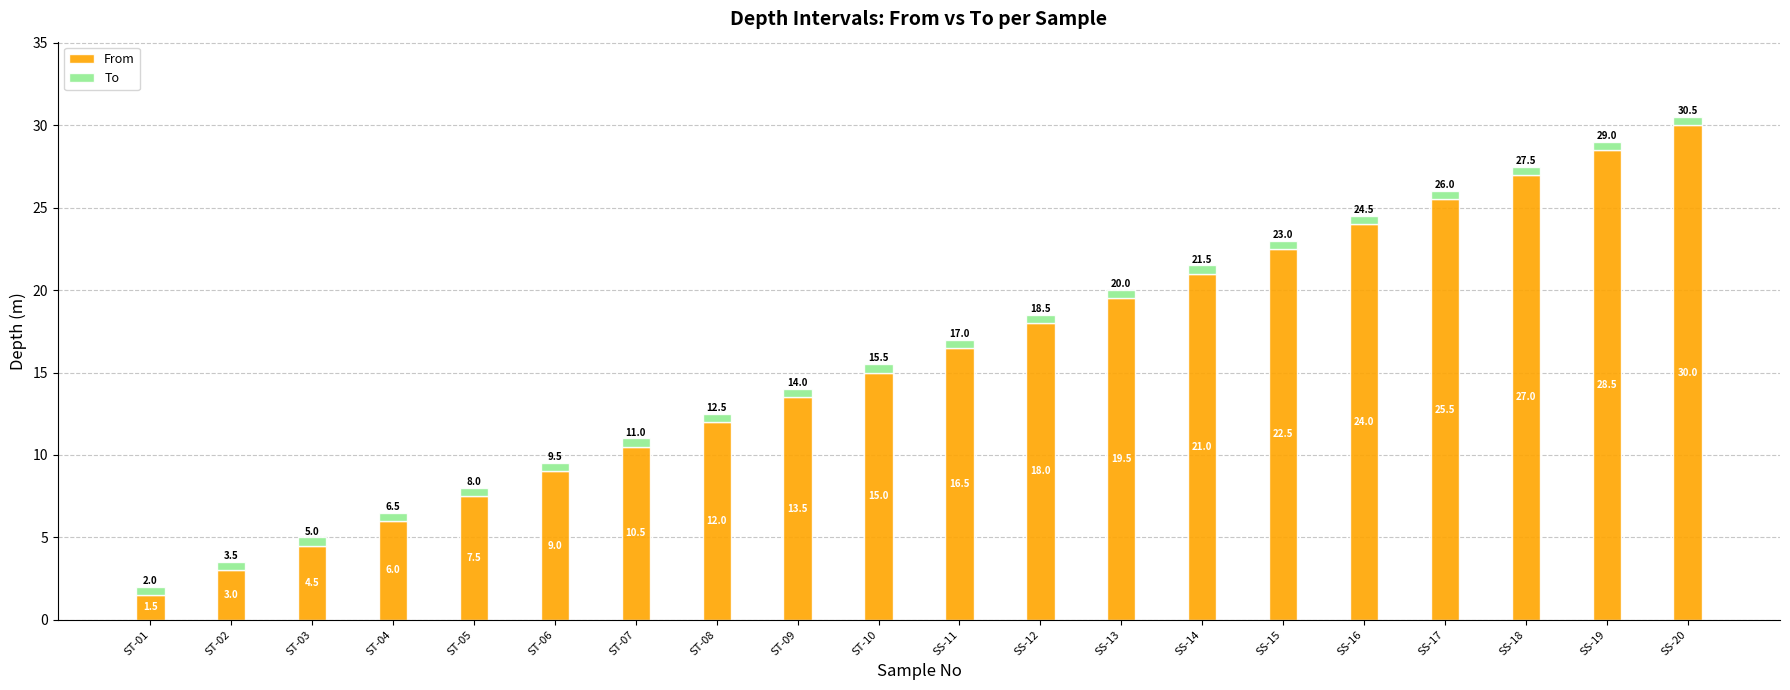

Rank the categories by From value from highest to lowest.

SS-20, SS-19, SS-18, SS-17, SS-16, SS-15, SS-14, SS-13, SS-12, SS-11, ST-10, ST-09, ST-08, ST-07, ST-06, ST-05, ST-04, ST-03, ST-02, ST-01